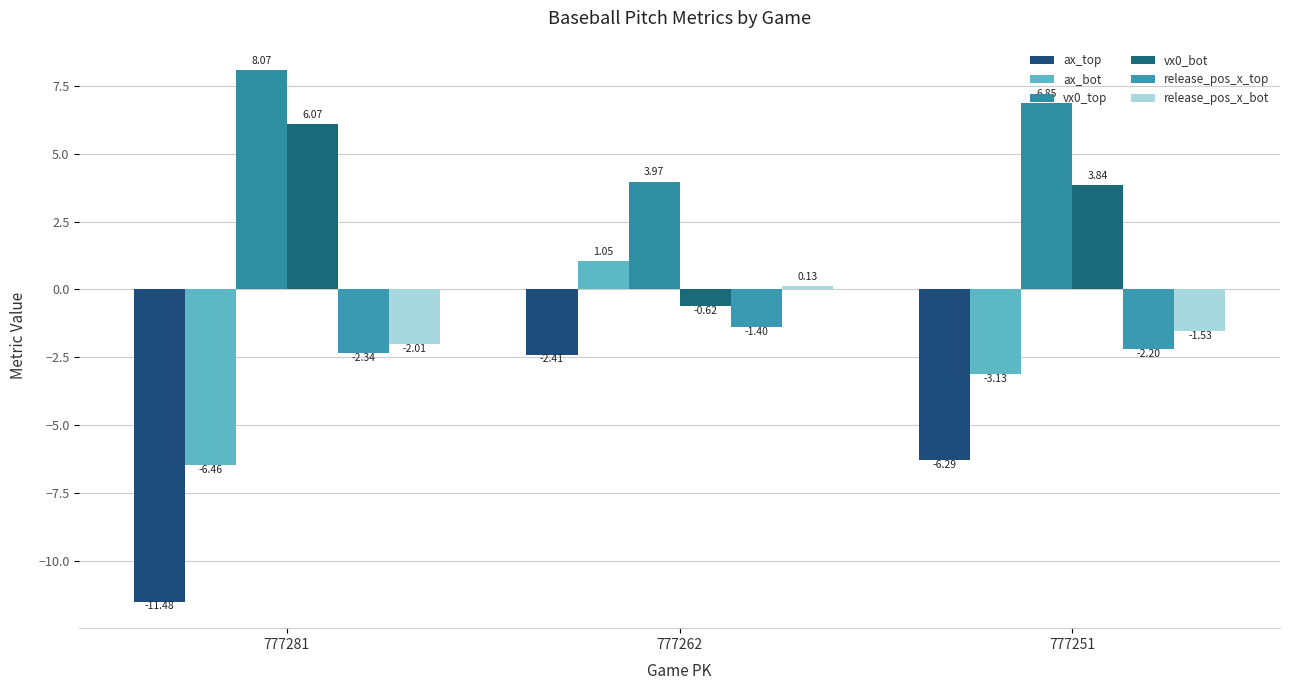

At which label is release_pos_x_top closest to -1?

777262